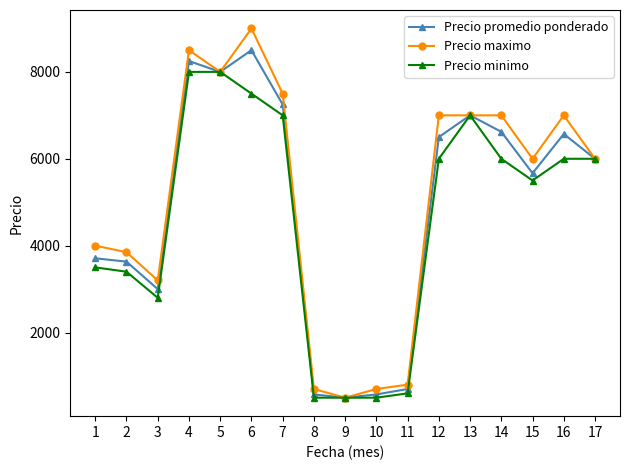

True or false: Precio promedio ponderado has more than 1 interior local peaks.

True